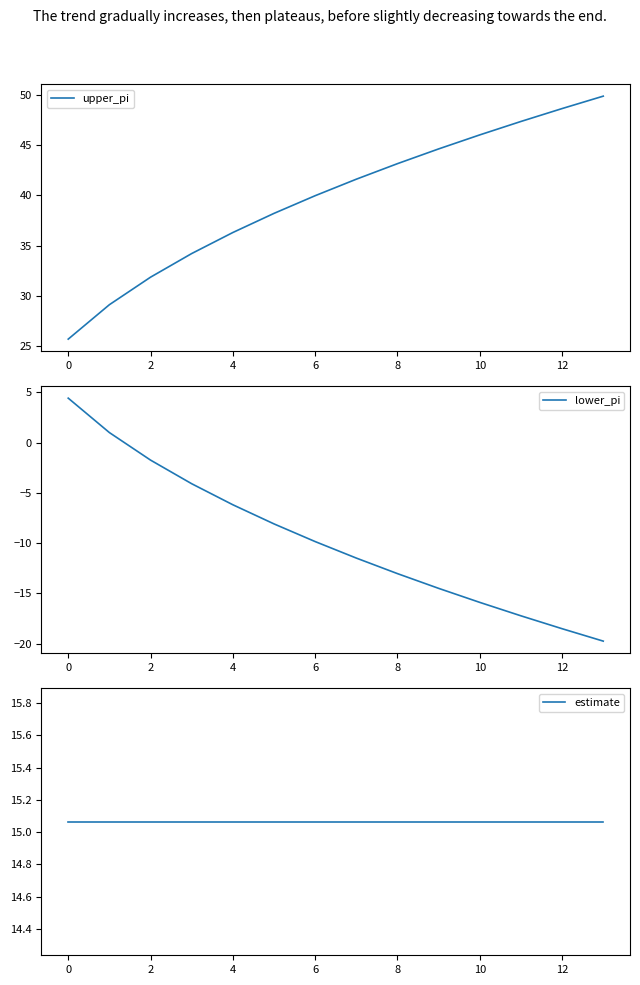

What is the sum of all upper_pi values?

556.8